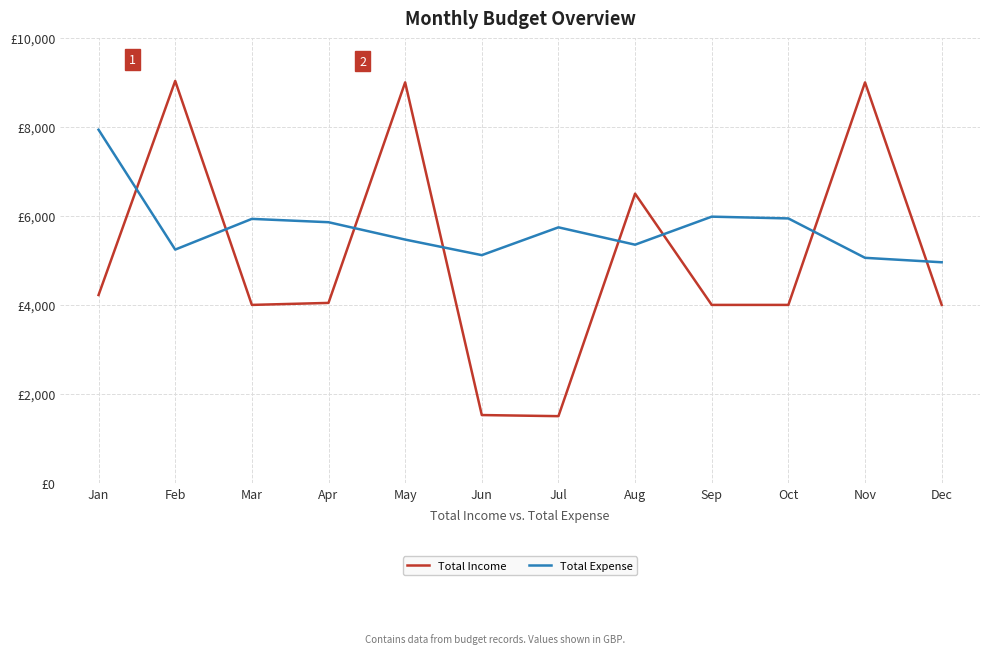

What are all the series names shown in the legend?

Total Income, Total Expense